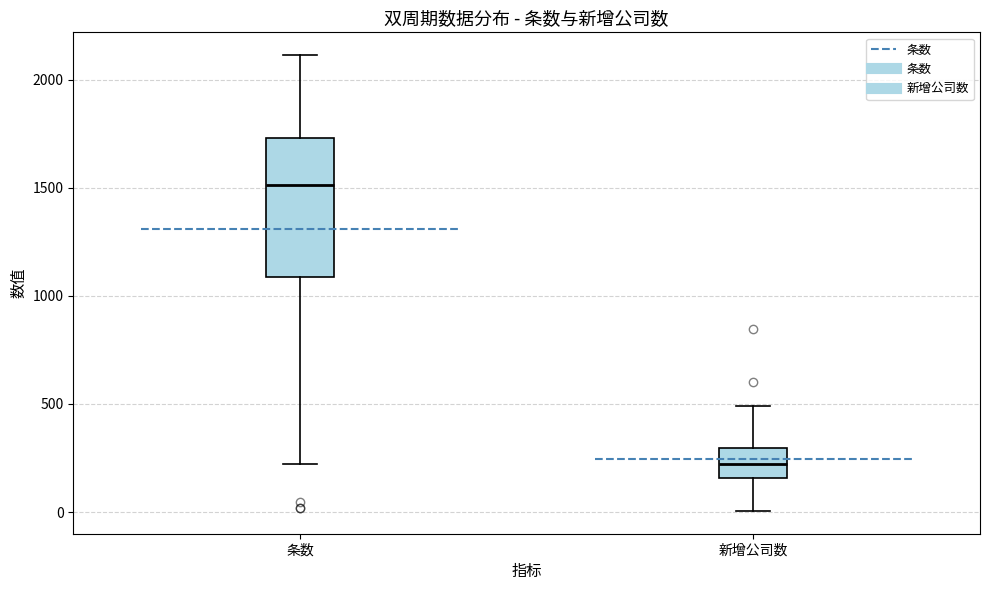

Where is the lower edge of the box for 条数 on the y-axis? The values are not printed on the chart, so give them approximately, as read against the axis.

1100